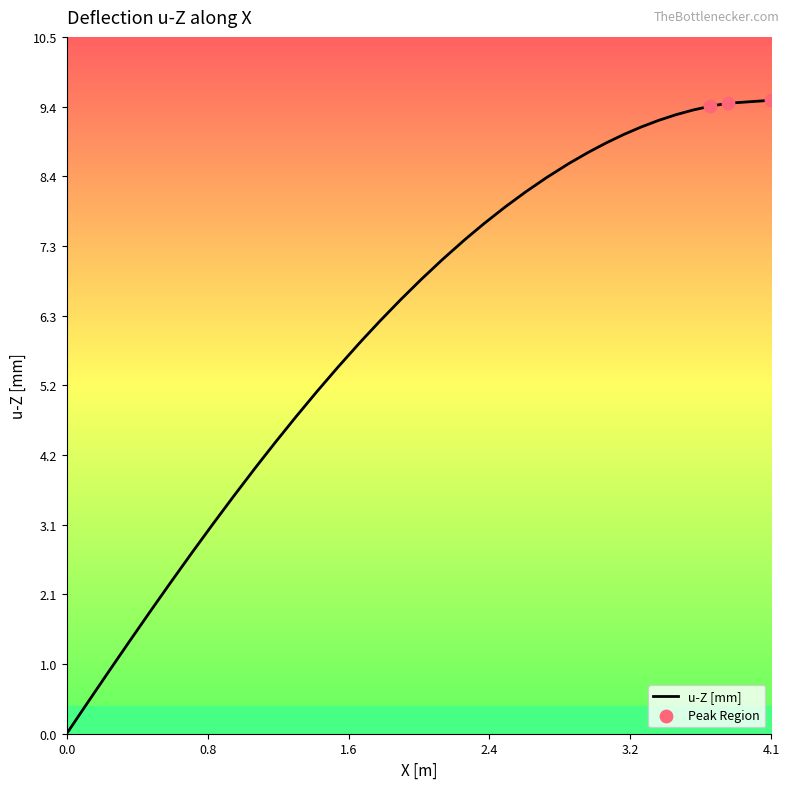

What is the difference between the maximum and minimum values?

9.5